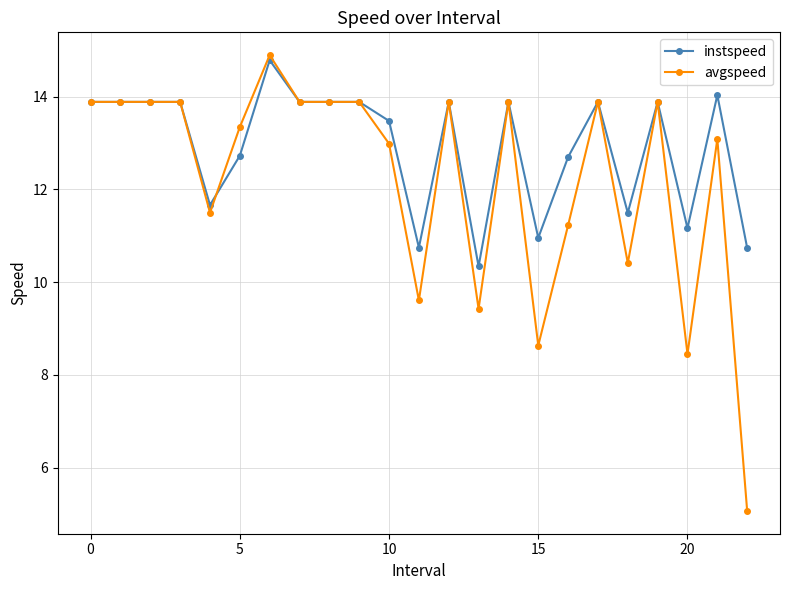

Rank the series by their average value, from lowest to highest.

avgspeed, instspeed